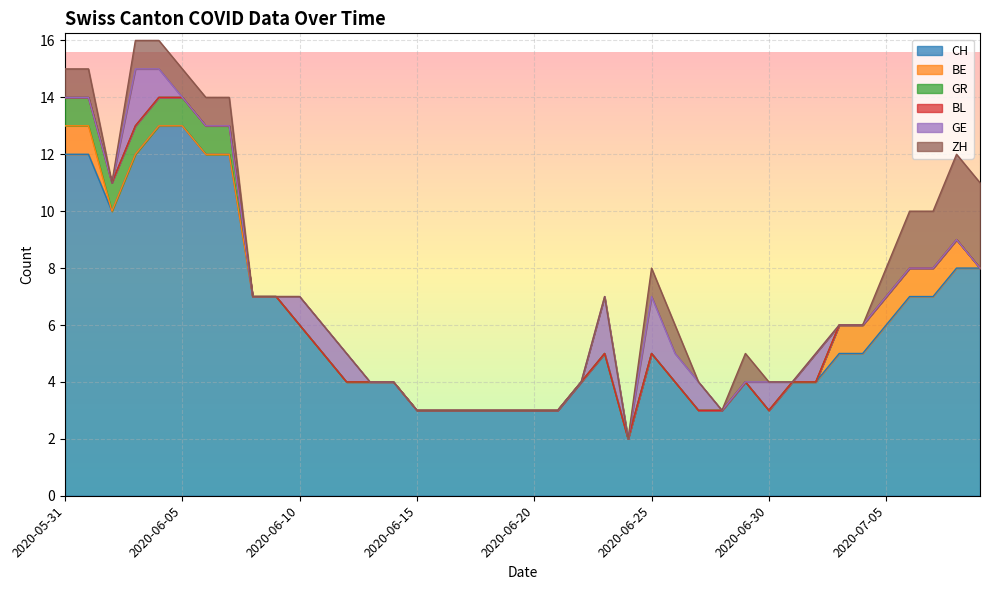

What is the total value across all series at 2020-06-20?

3